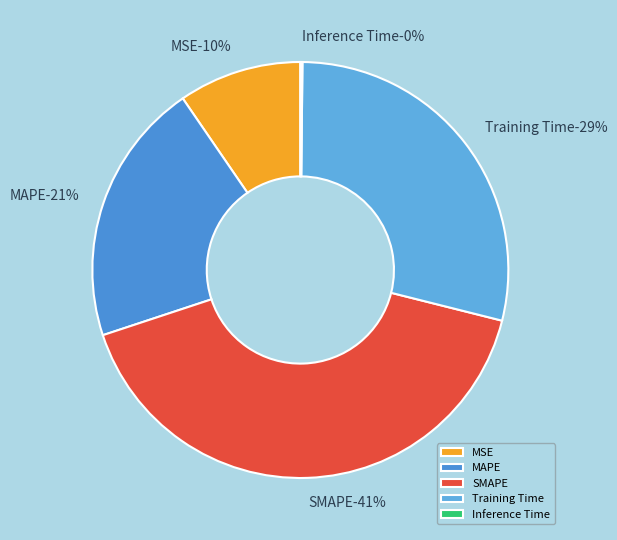

Which category has the smallest portion of the pie?

Inference Time